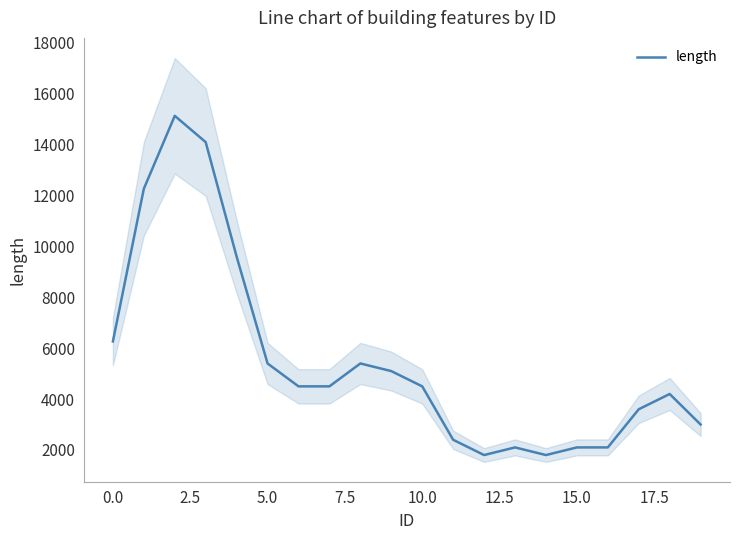

What is the maximum value for length?

15133.3